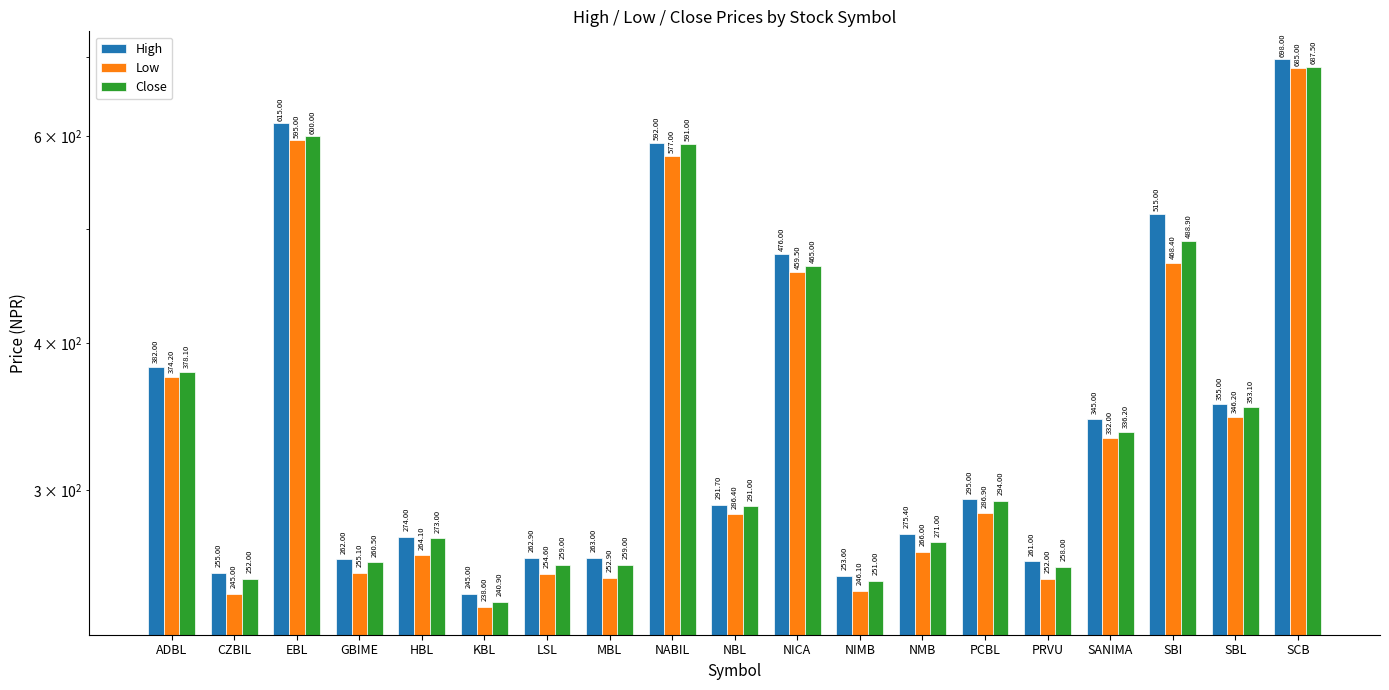

What is the label of the 16th bar from the right?

GBIME